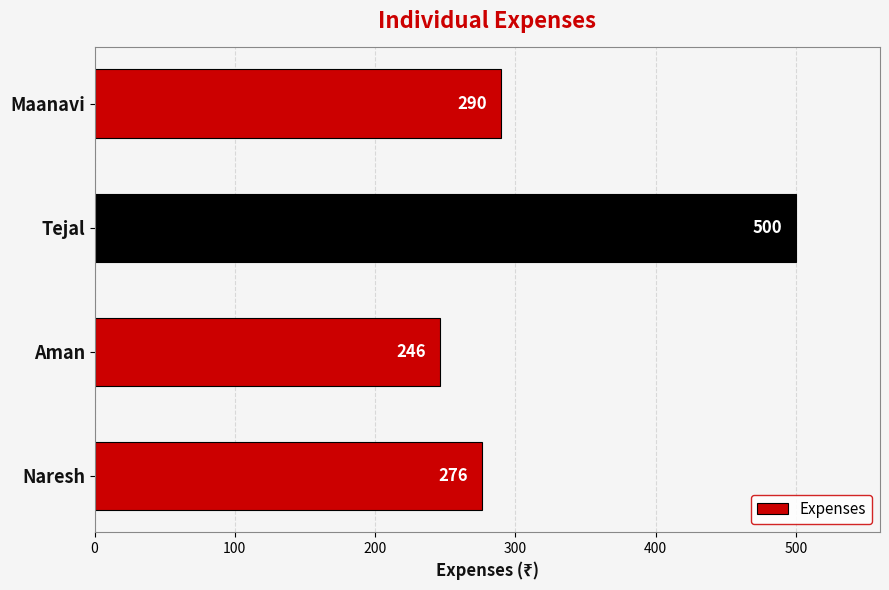

At which label is the value closest to 373?

Maanavi